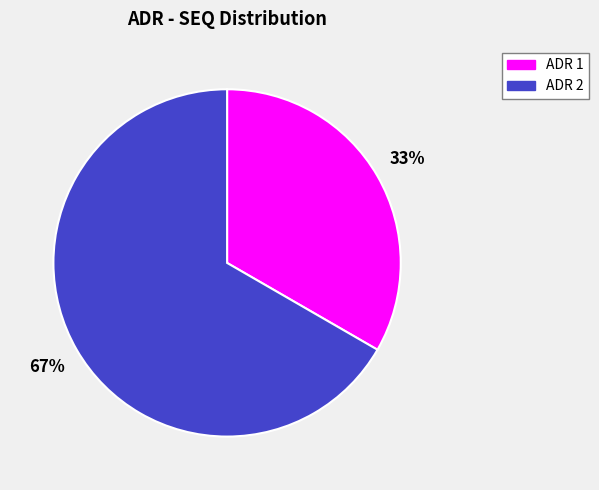

What is the majority slice?

ADR 2